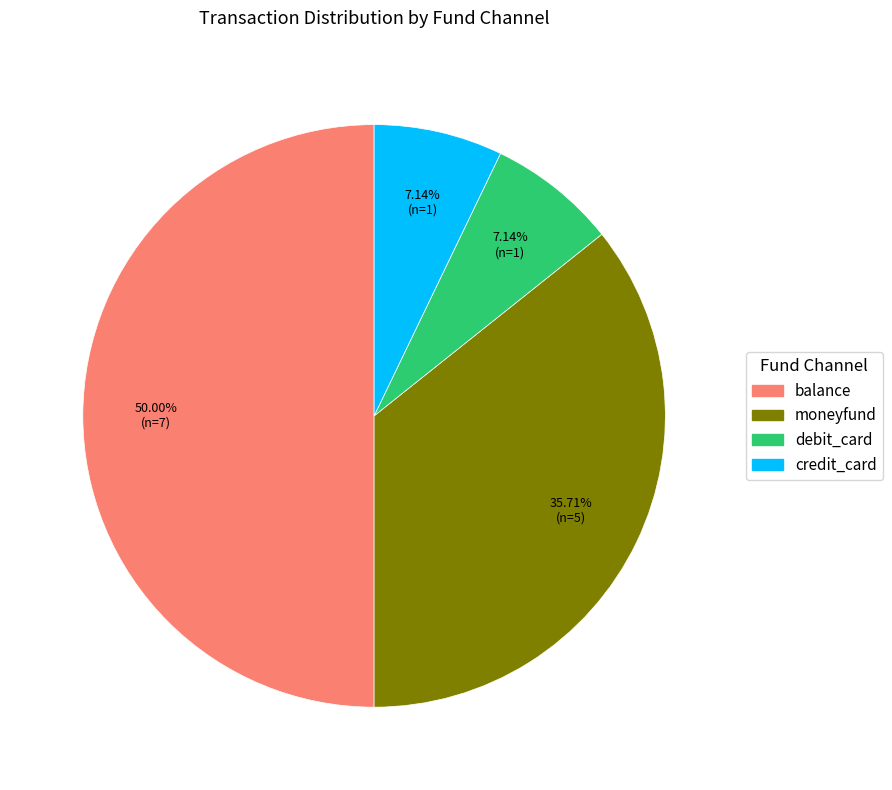

What percentage is the credit_card slice, to the nearest percent?

7%